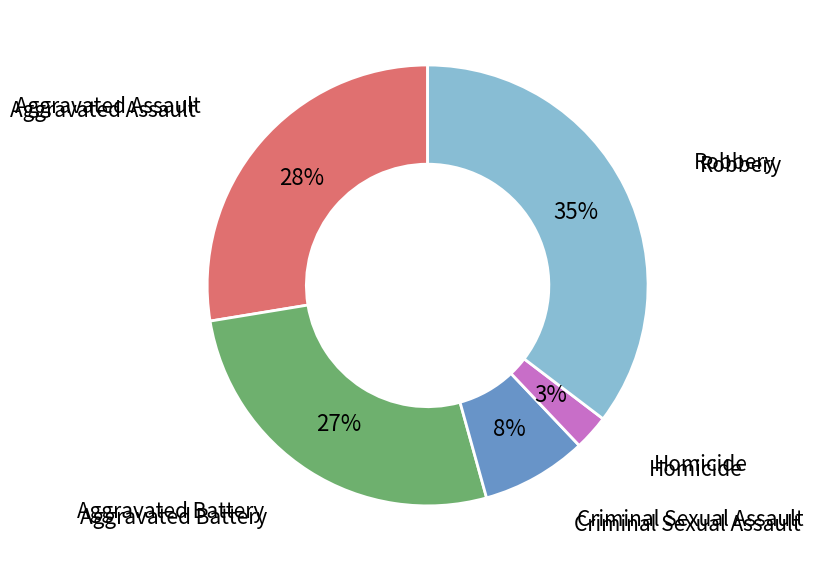

What is the largest slice in the pie chart?

Robbery